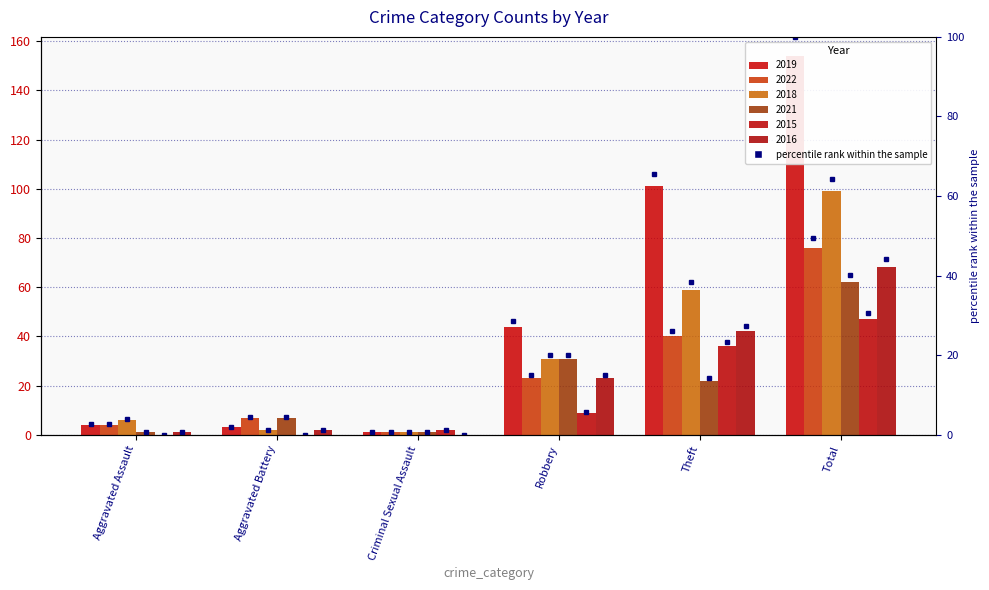

At which category is the sum across all series the highest?

Total